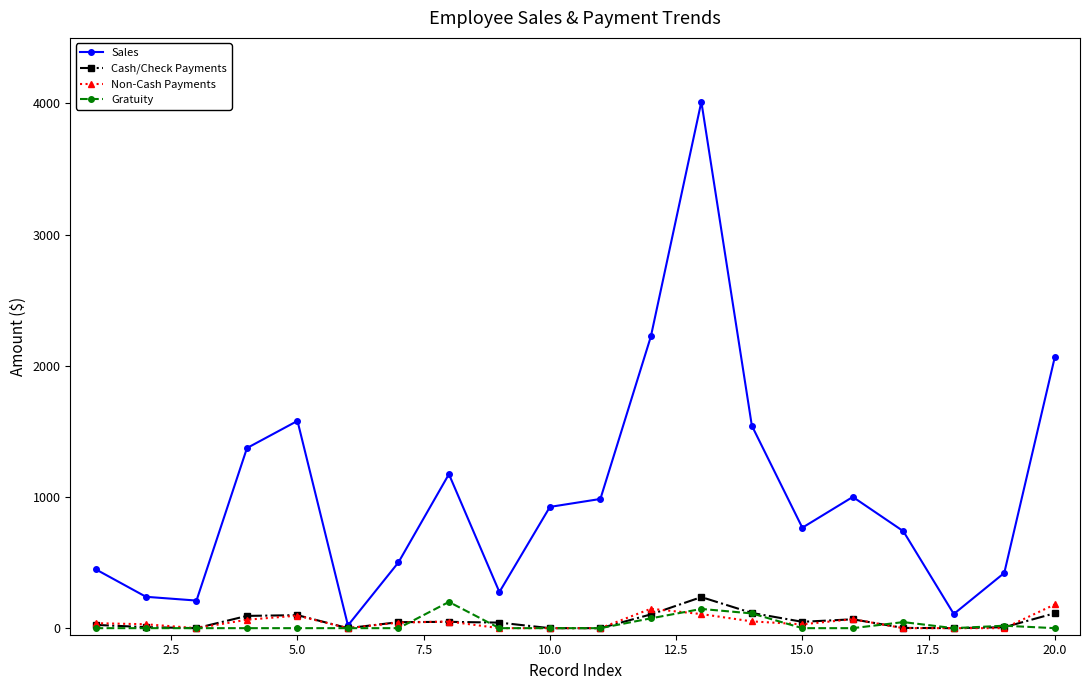

Which series has the largest total across all categories?

Sales